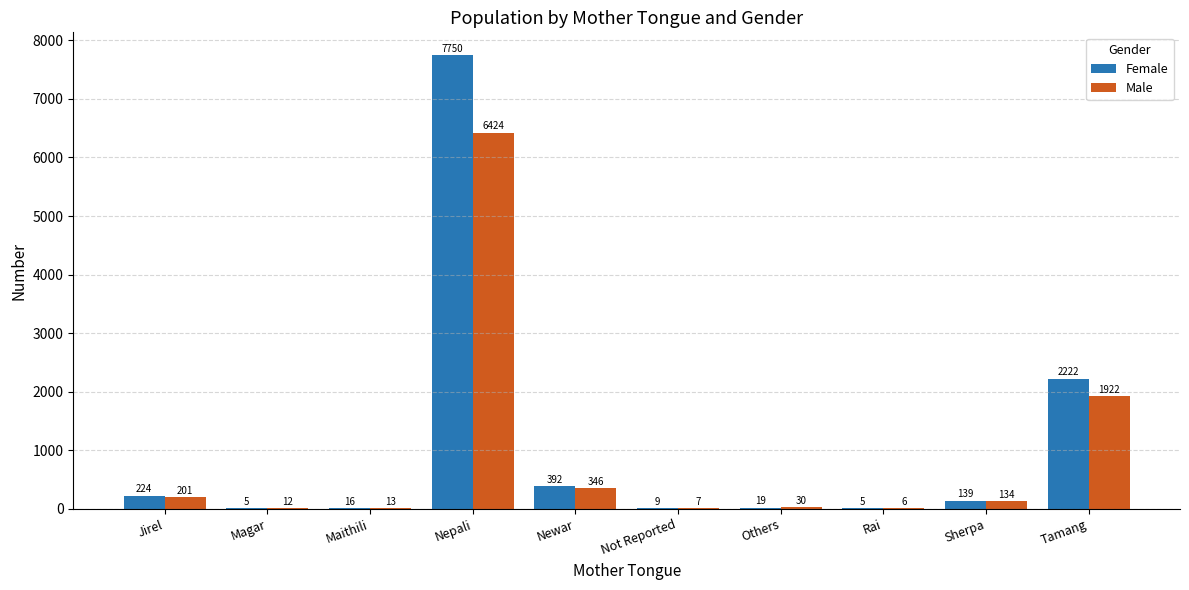

What is the sum of the Male values at Rai and Tamang?

1928